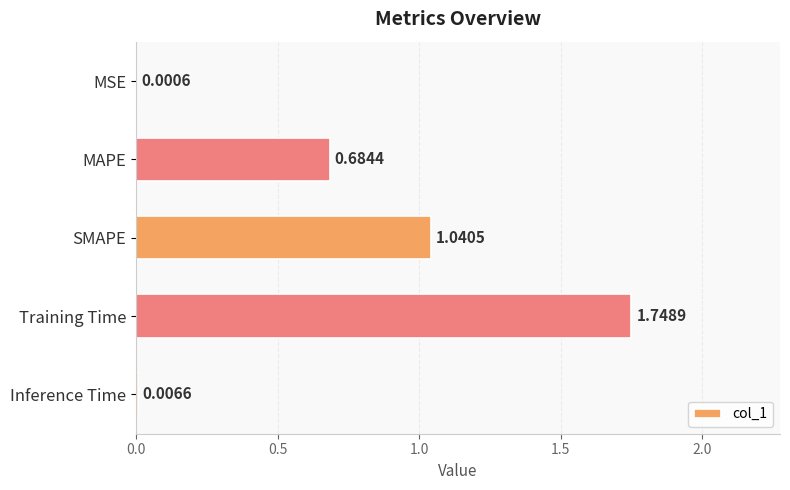

Which category has the highest value across all series?

Training Time